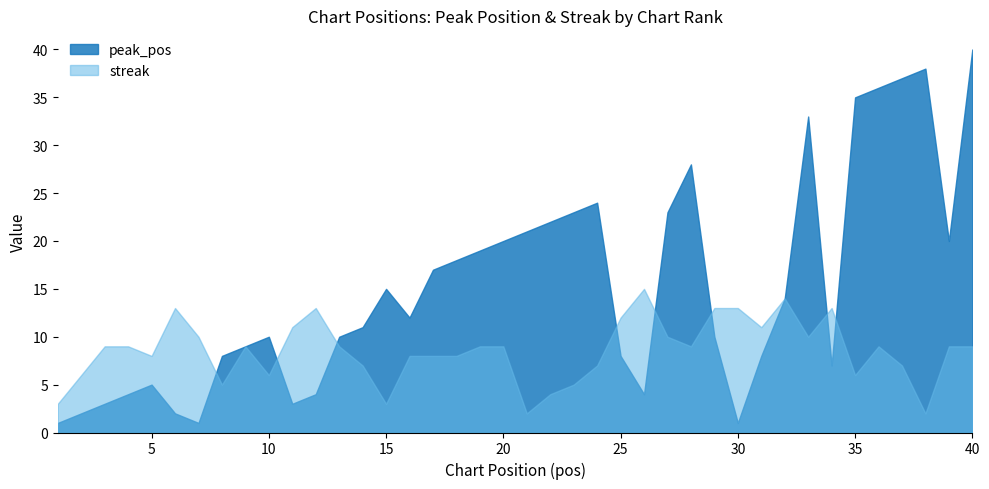

At which category does peak_pos reach its first local valley?

7